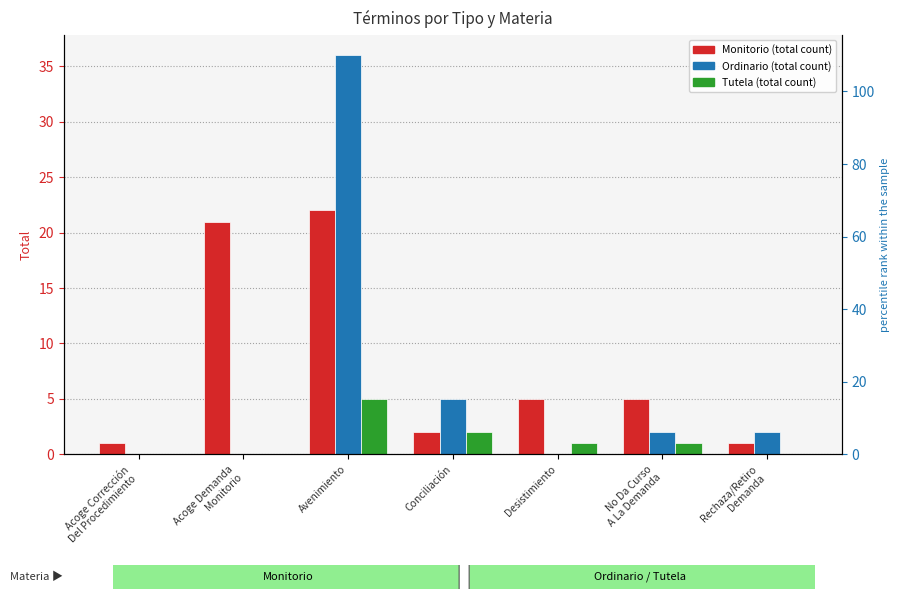

Which series has the largest range (max minus min)?

Ordinario